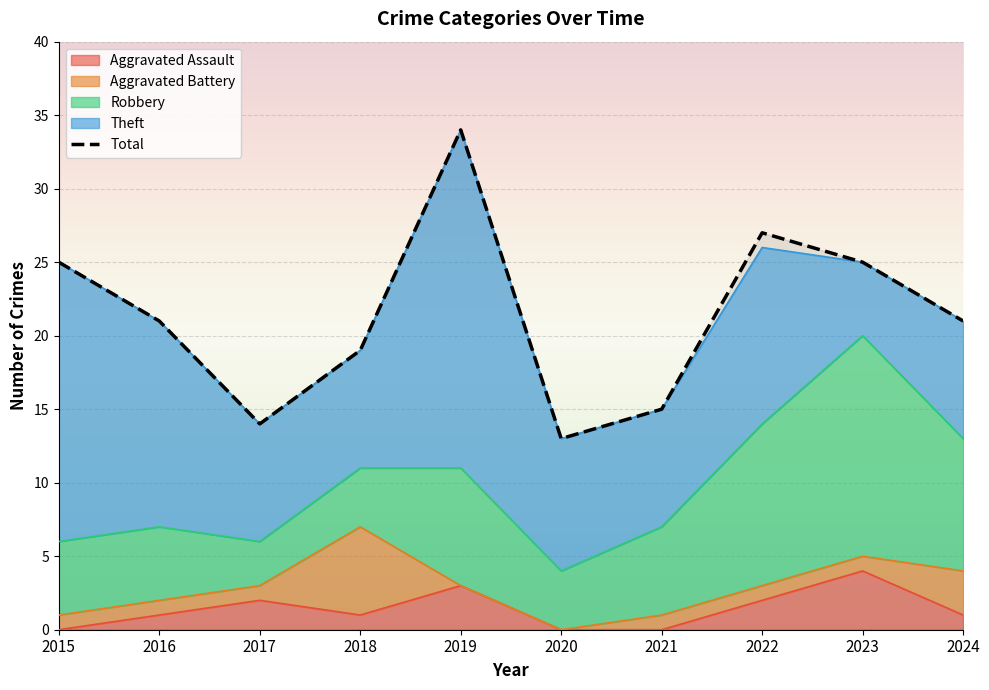

The value at 2017 is 14. True or false?

True